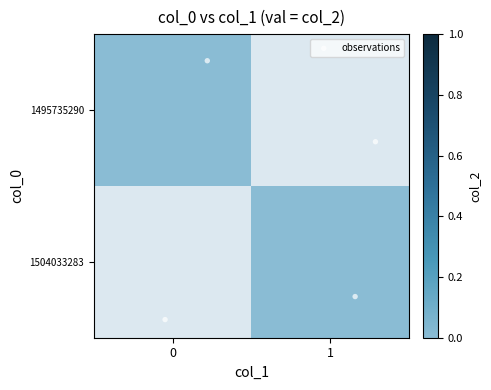

Rank the series by their average value, from lowest to highest.

1495735290, 1504033283